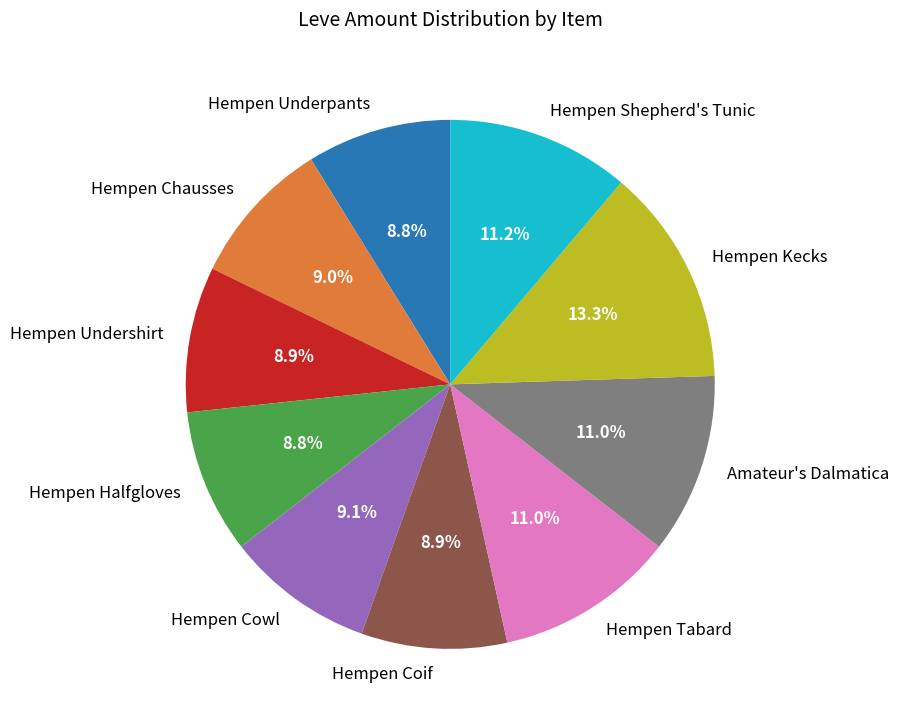

Approximately how many times larger is the value at Hempen Tabard compared to Hempen Kecks?

0.8